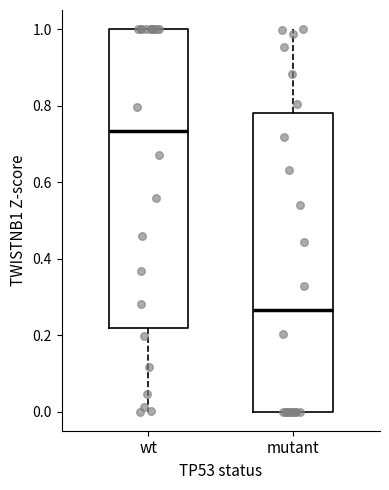

Reading left to right, read every box against the y-axis: the position of its median line, the range the box covers, and the ends of its whiskers. The values are not printed on the chart, so give them approximately, as read against the axis.

wt: median 0.74, box 0.22 to 1.00, whiskers 0.00 to 1.00
mutant: median 0.26, box 0.00 to 0.78, whiskers 0.00 to 1.00